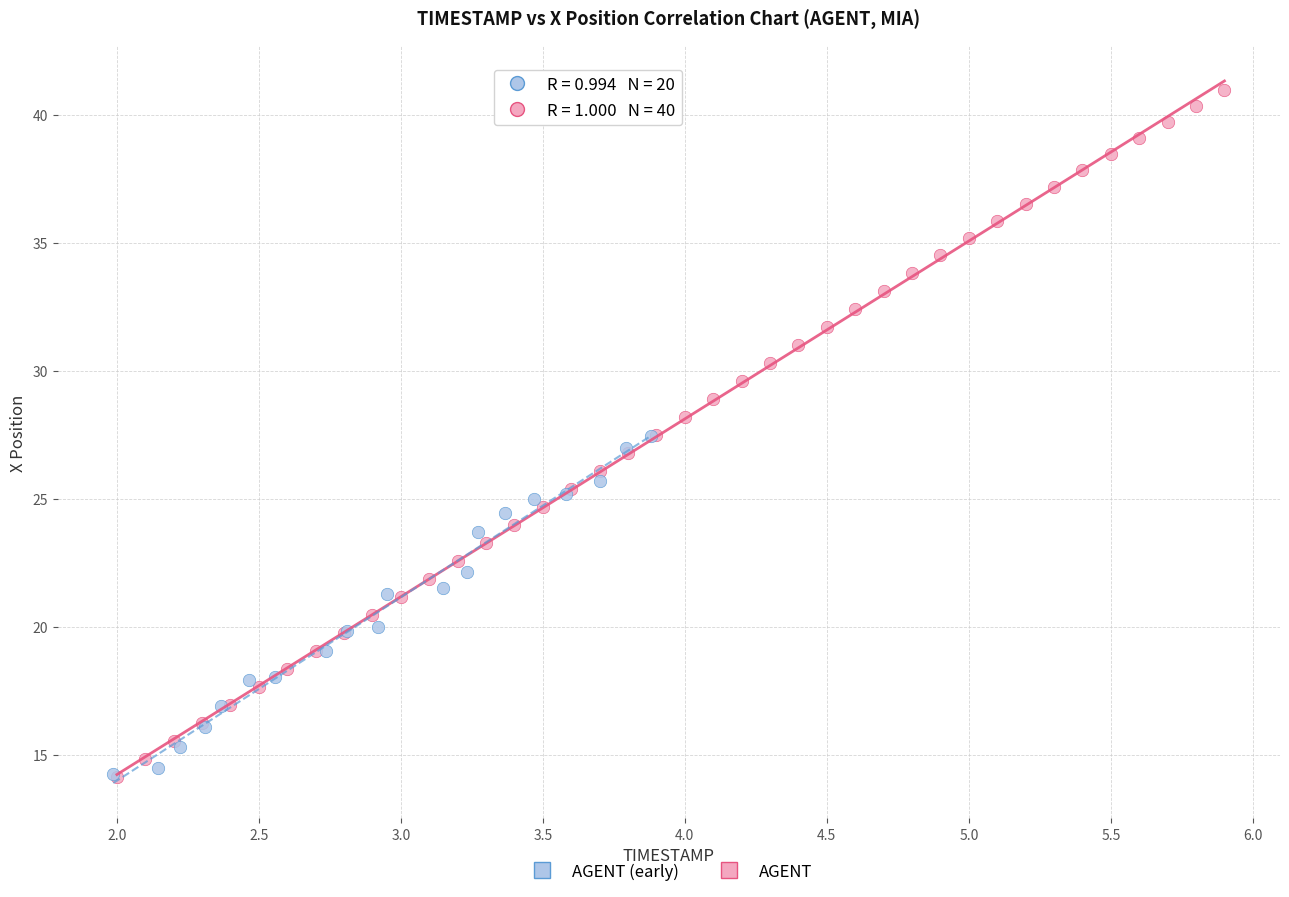

Which series contains the highest Y value?

AGENT